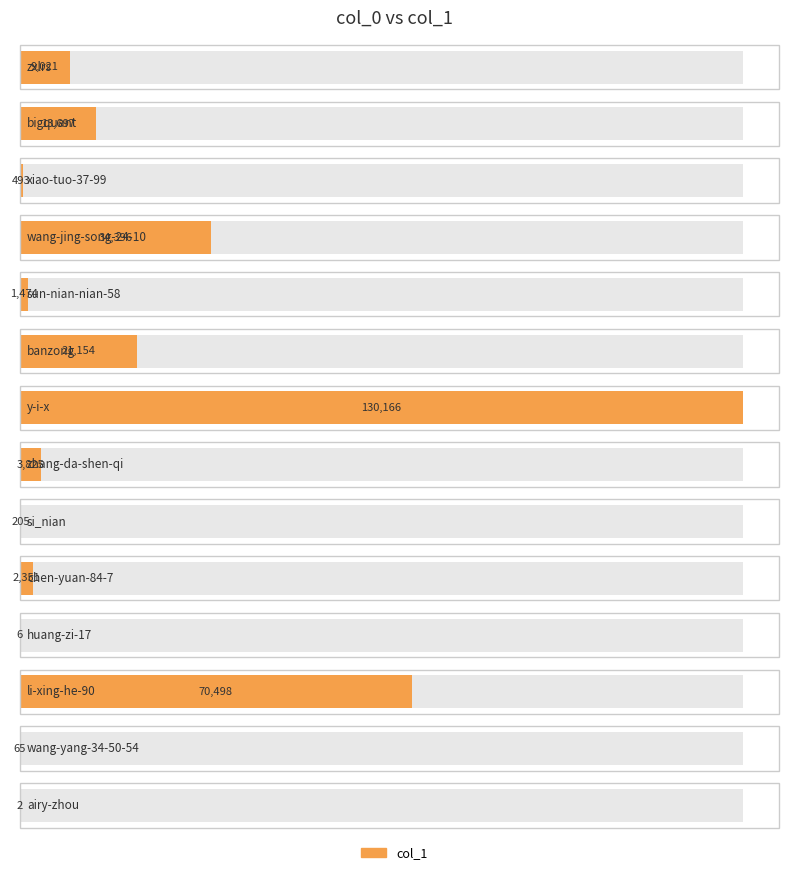

What is the difference between the second highest and minimum values?

70496